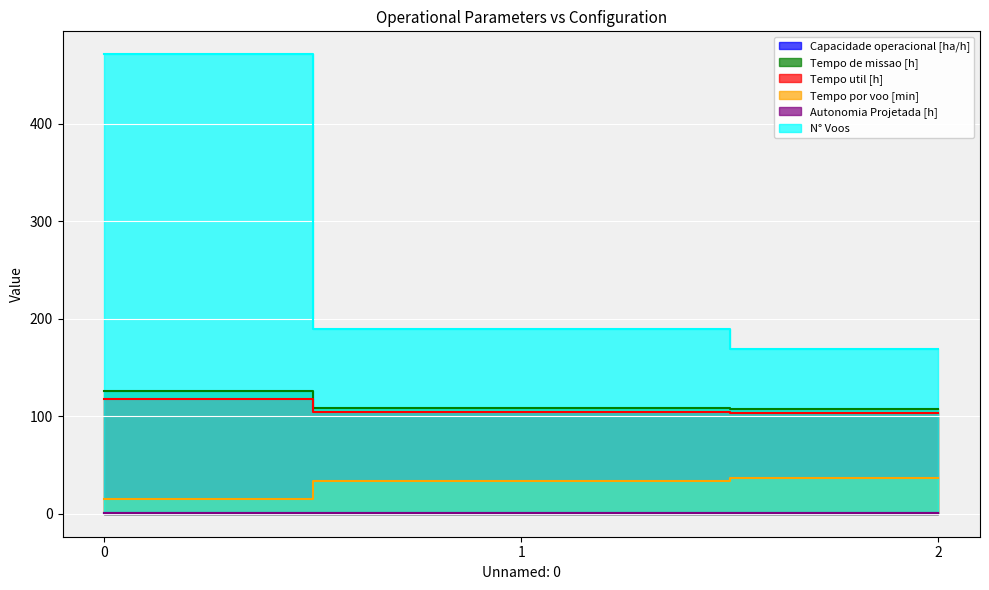

At 0, list the series in order from smallest to largest.

Autonomia Projetada [h], Capacidade operacional [ha/h], Tempo por voo [min], Tempo util [h], Tempo de missao [h], N° Voos